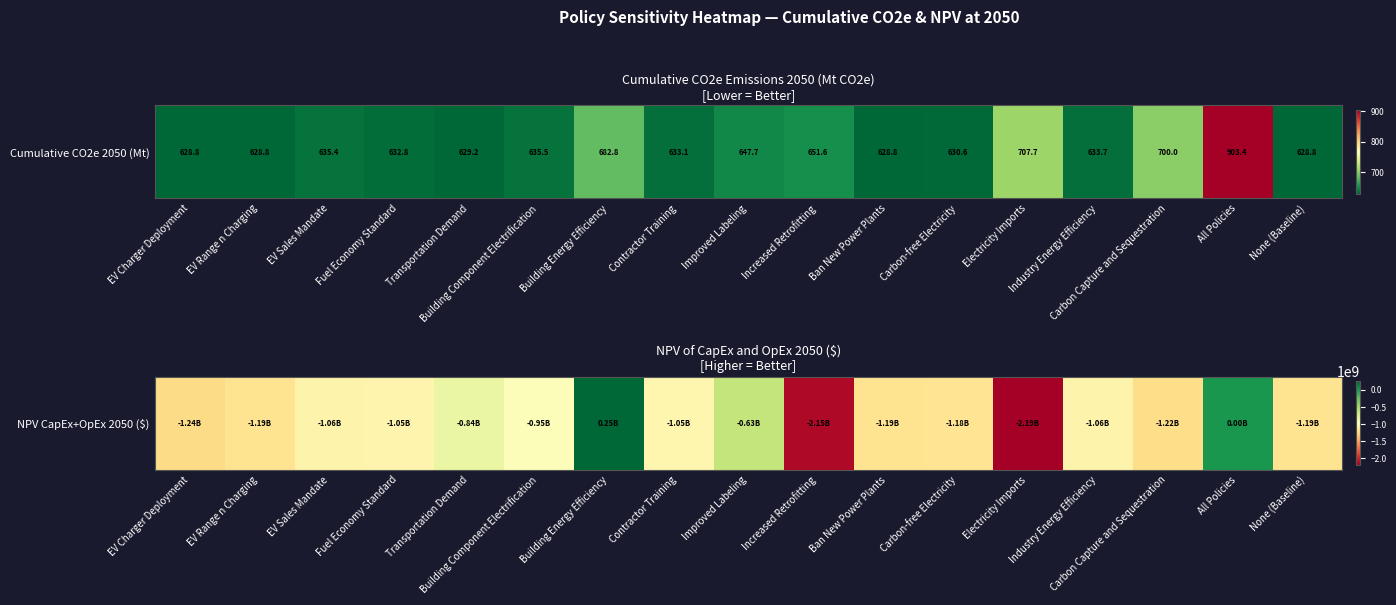

At which label does the data first exceed -1064800000?

Fuel Economy Standard